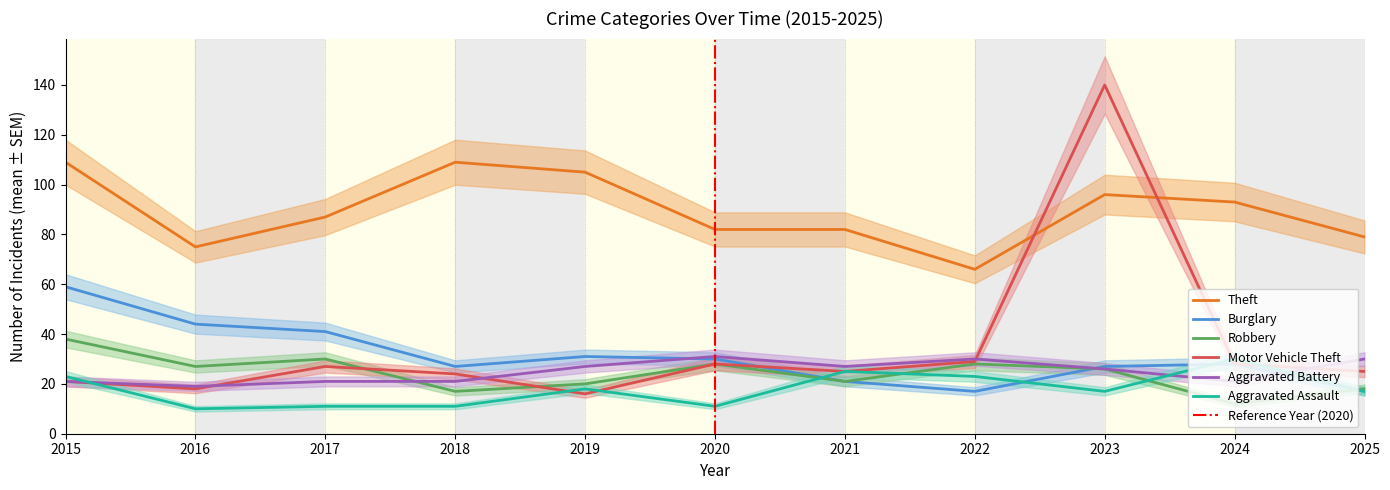

Is the value of Aggravated Battery at 2020 greater than the value of Theft at 2025?

No